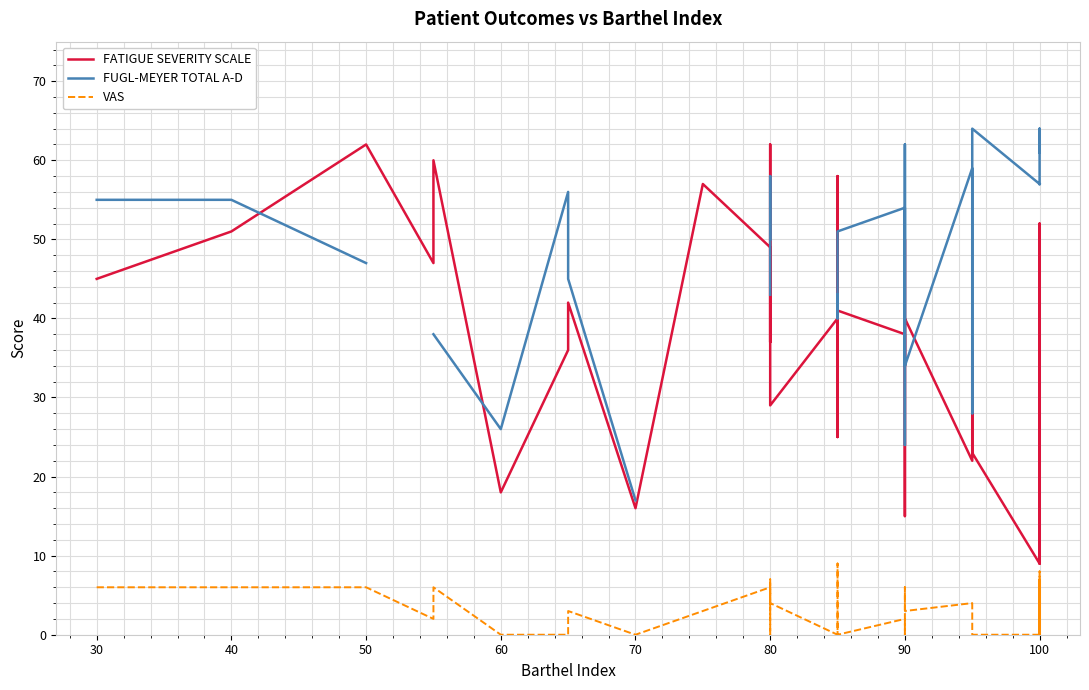

At 100, list the series in order from smallest to largest.

VAS, FATIGUE SEVERITY SCALE, FUGL-MEYER TOTAL A-D